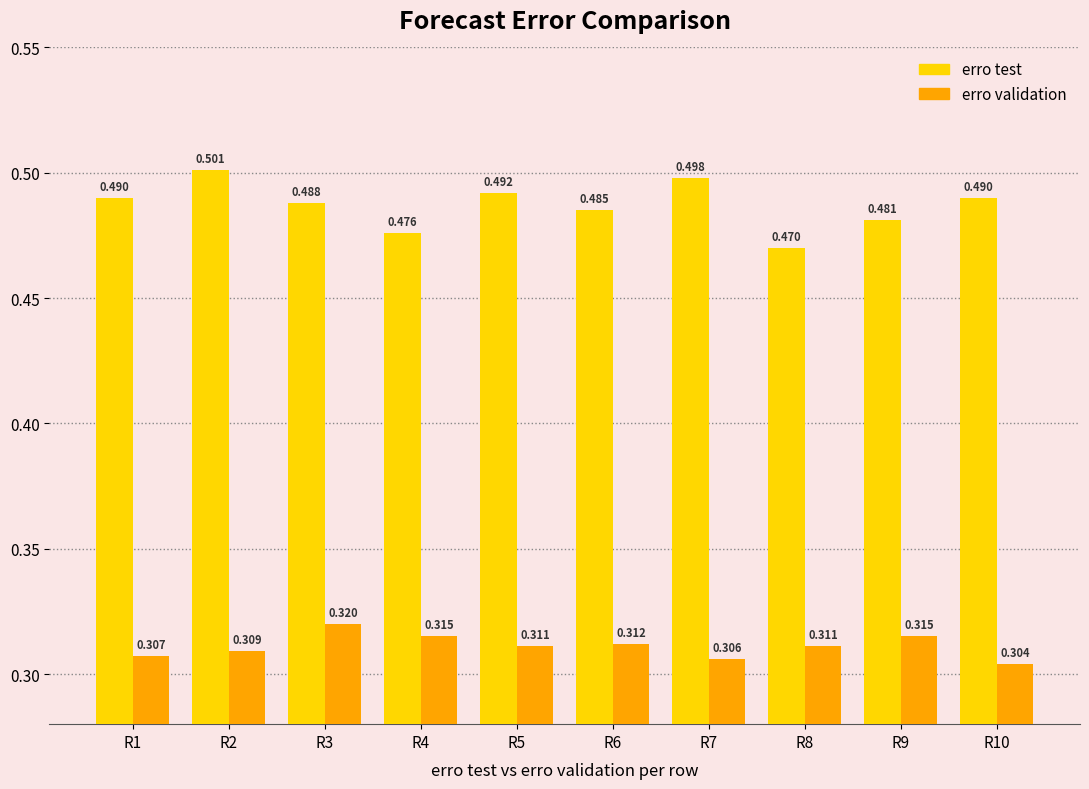

What are all the series names shown in the legend?

erro test, erro validation